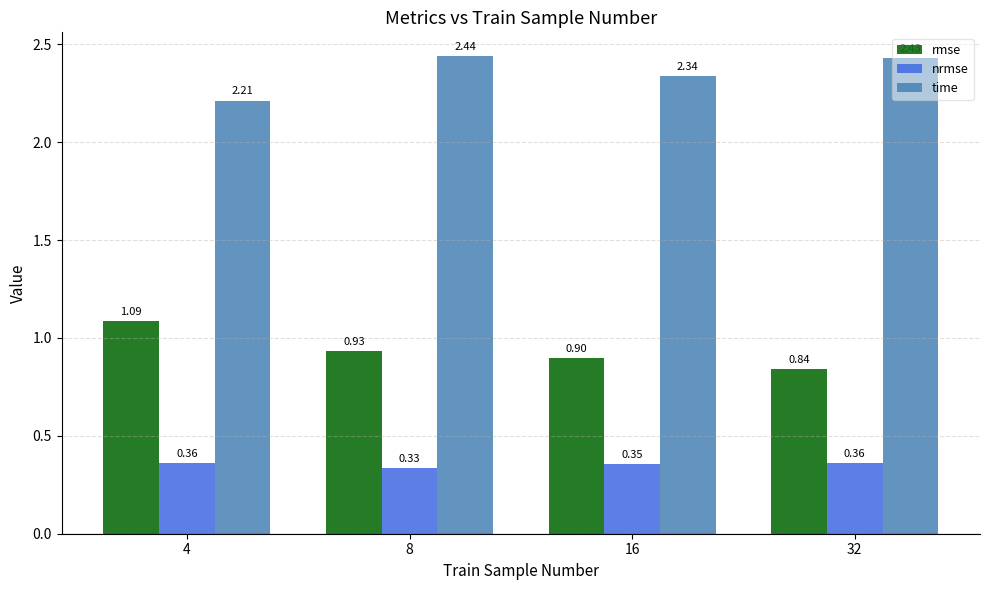

What is the total value across all series at 32?

3.6